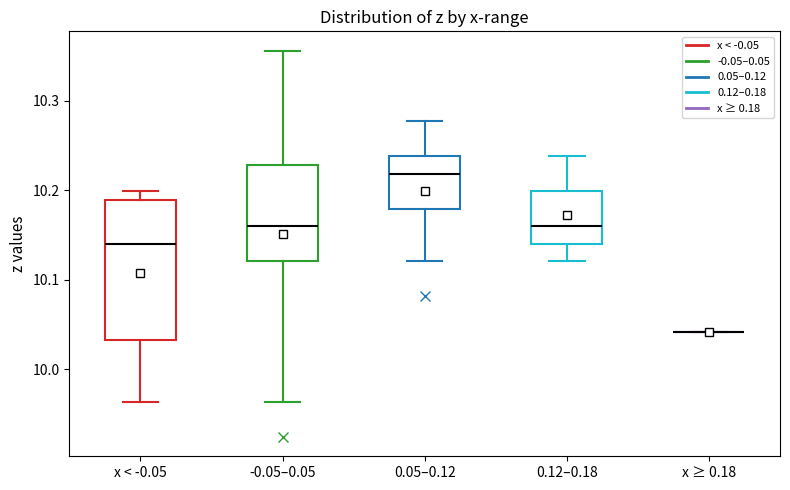

Reading left to right, transcribe this box plot: for each box, give where its median line is, the range the box spans, and where its two whiskers end, as read against the y-axis. The values are not printed on the chart, so give them approximately, as read against the axis.

x < -0.05: median 10.14, box 10.03 to 10.19, whiskers 9.96 to 10.20
-0.05–0.05: median 10.16, box 10.12 to 10.23, whiskers 9.96 to 10.36
0.05–0.12: median 10.22, box 10.18 to 10.24, whiskers 10.12 to 10.28
0.12–0.18: median 10.16, box 10.14 to 10.20, whiskers 10.12 to 10.24
x ≥ 0.18: box collapsed to a line at 10.04, whiskers 10.04 to 10.04